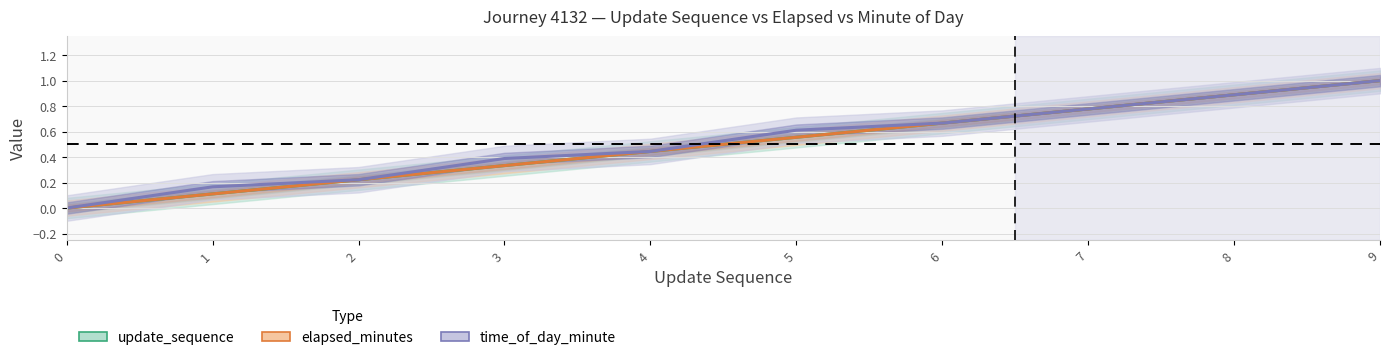

Between 6 and 9, which series saw the biggest shift?

update_sequence